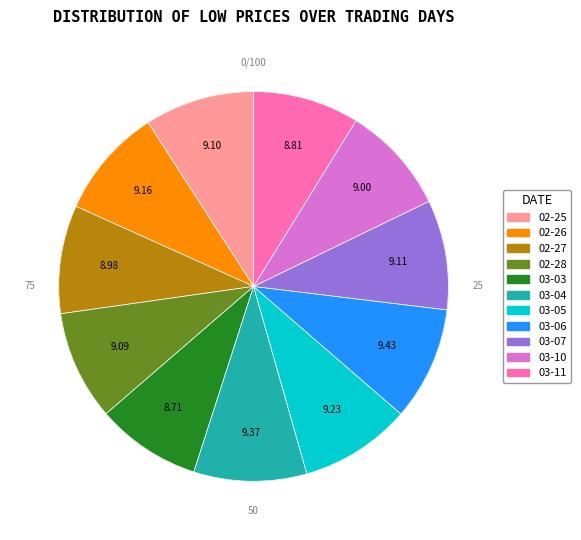

Combined, what portion of the pie is 2025-03-05 and 2025-03-06?

18.7%